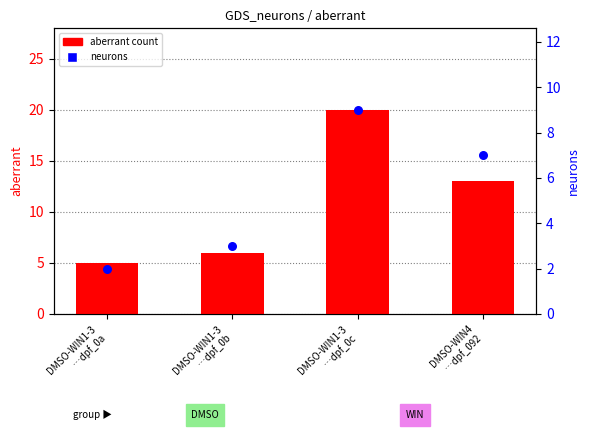

Which series has the widest spread of Y values?

aberrant count